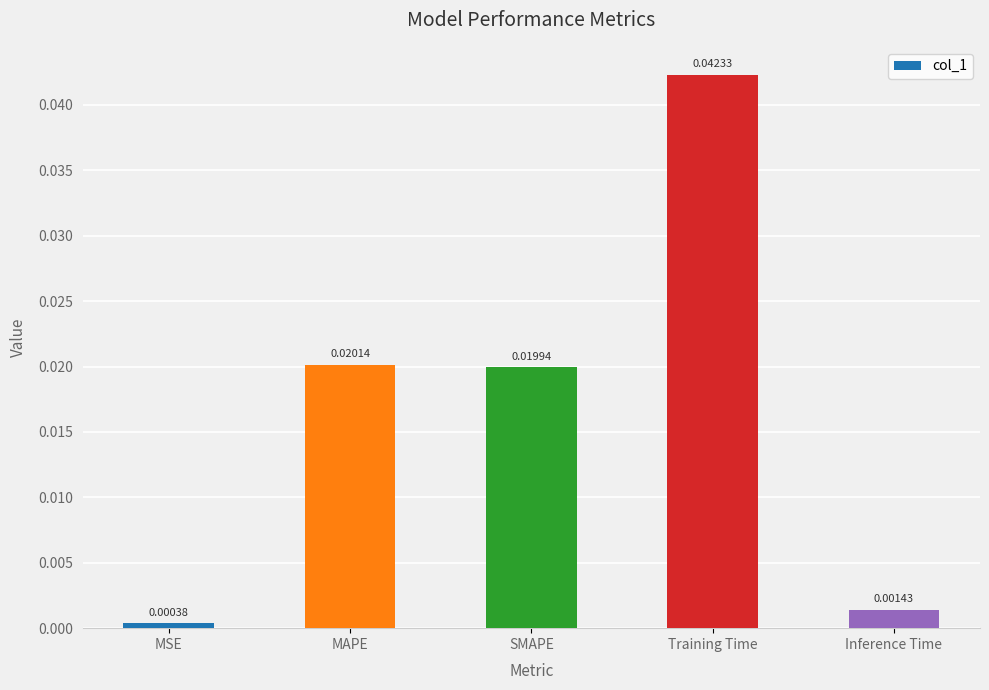

Which has a higher value, Inference Time or Training Time?

Training Time